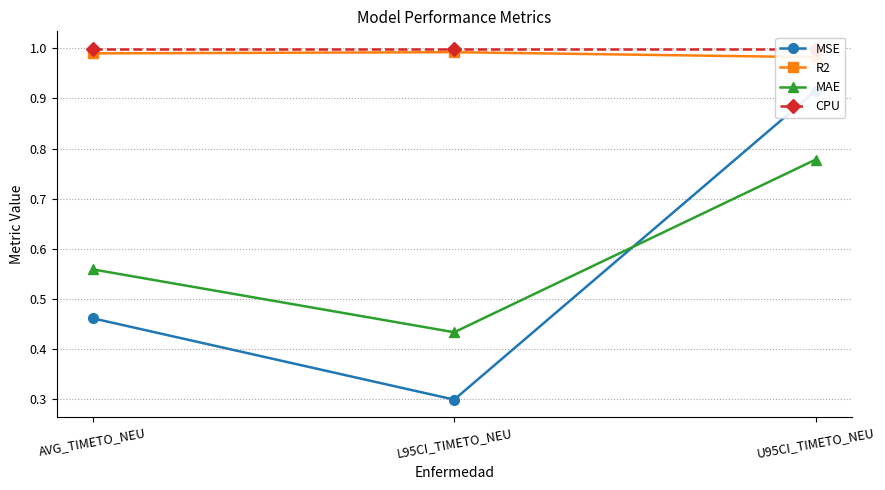

Rank the series at U95CI_TIMETO_NEU from lowest to highest value.

MAE, MSE, R2, CPU